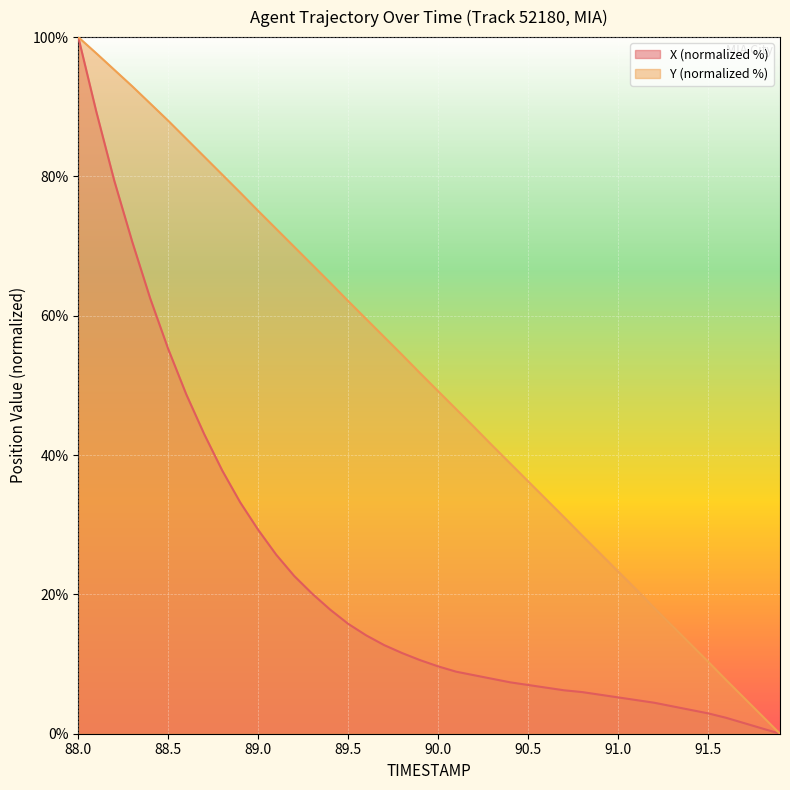

What is the average value of the X series?

22.6